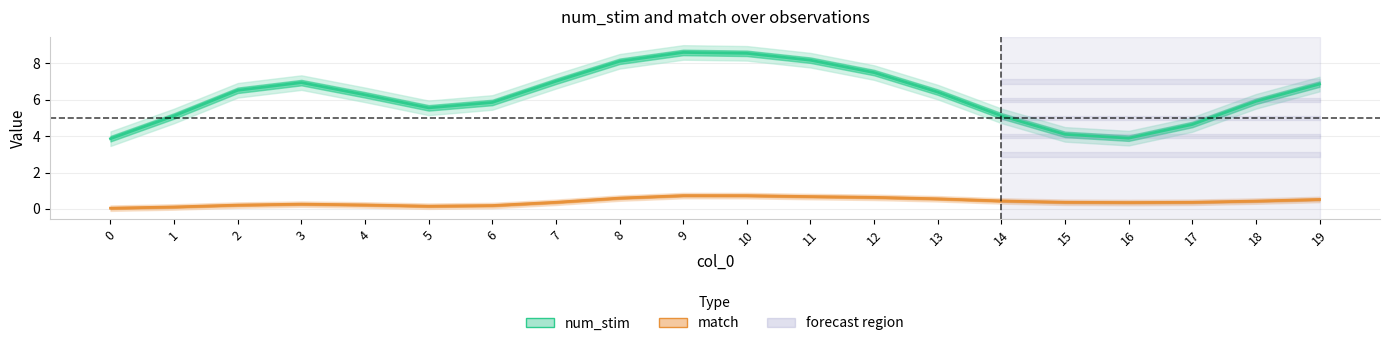

Is the value of num_stim at 14 greater than the value of match at 0?

Yes